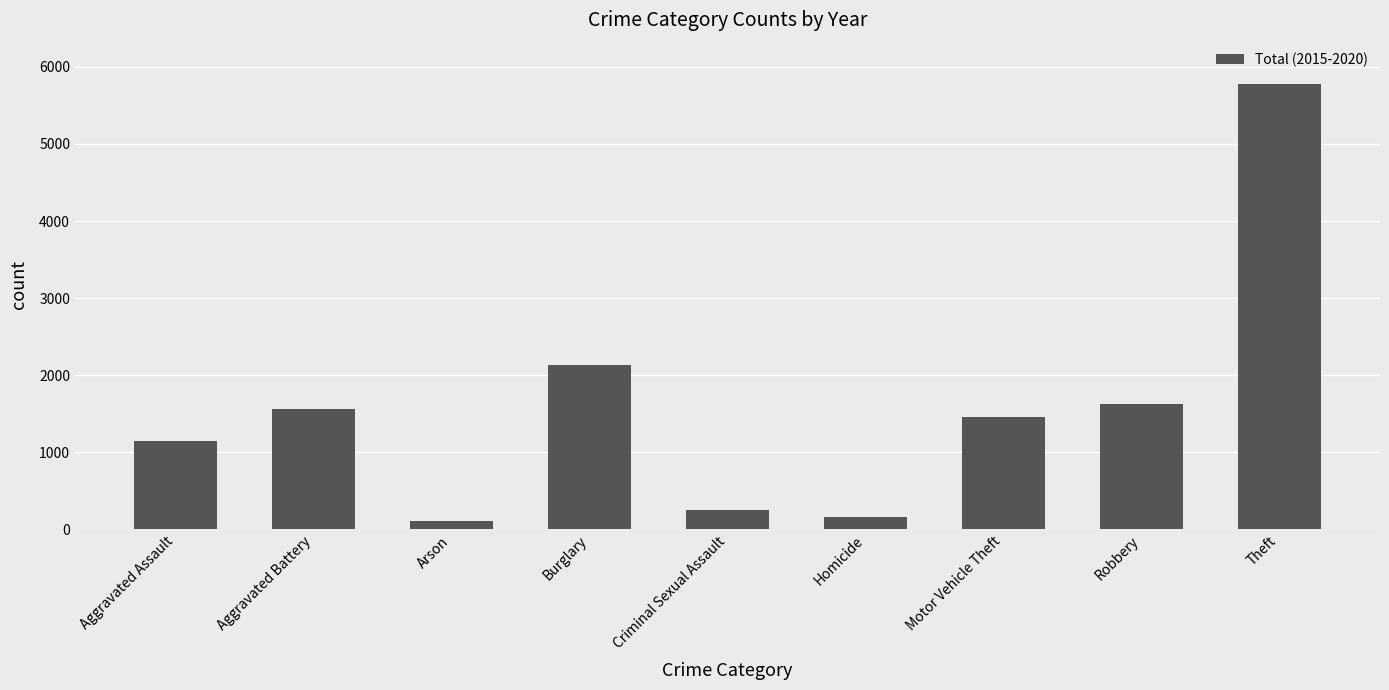

The value at Burglary is 2128. True or false?

True